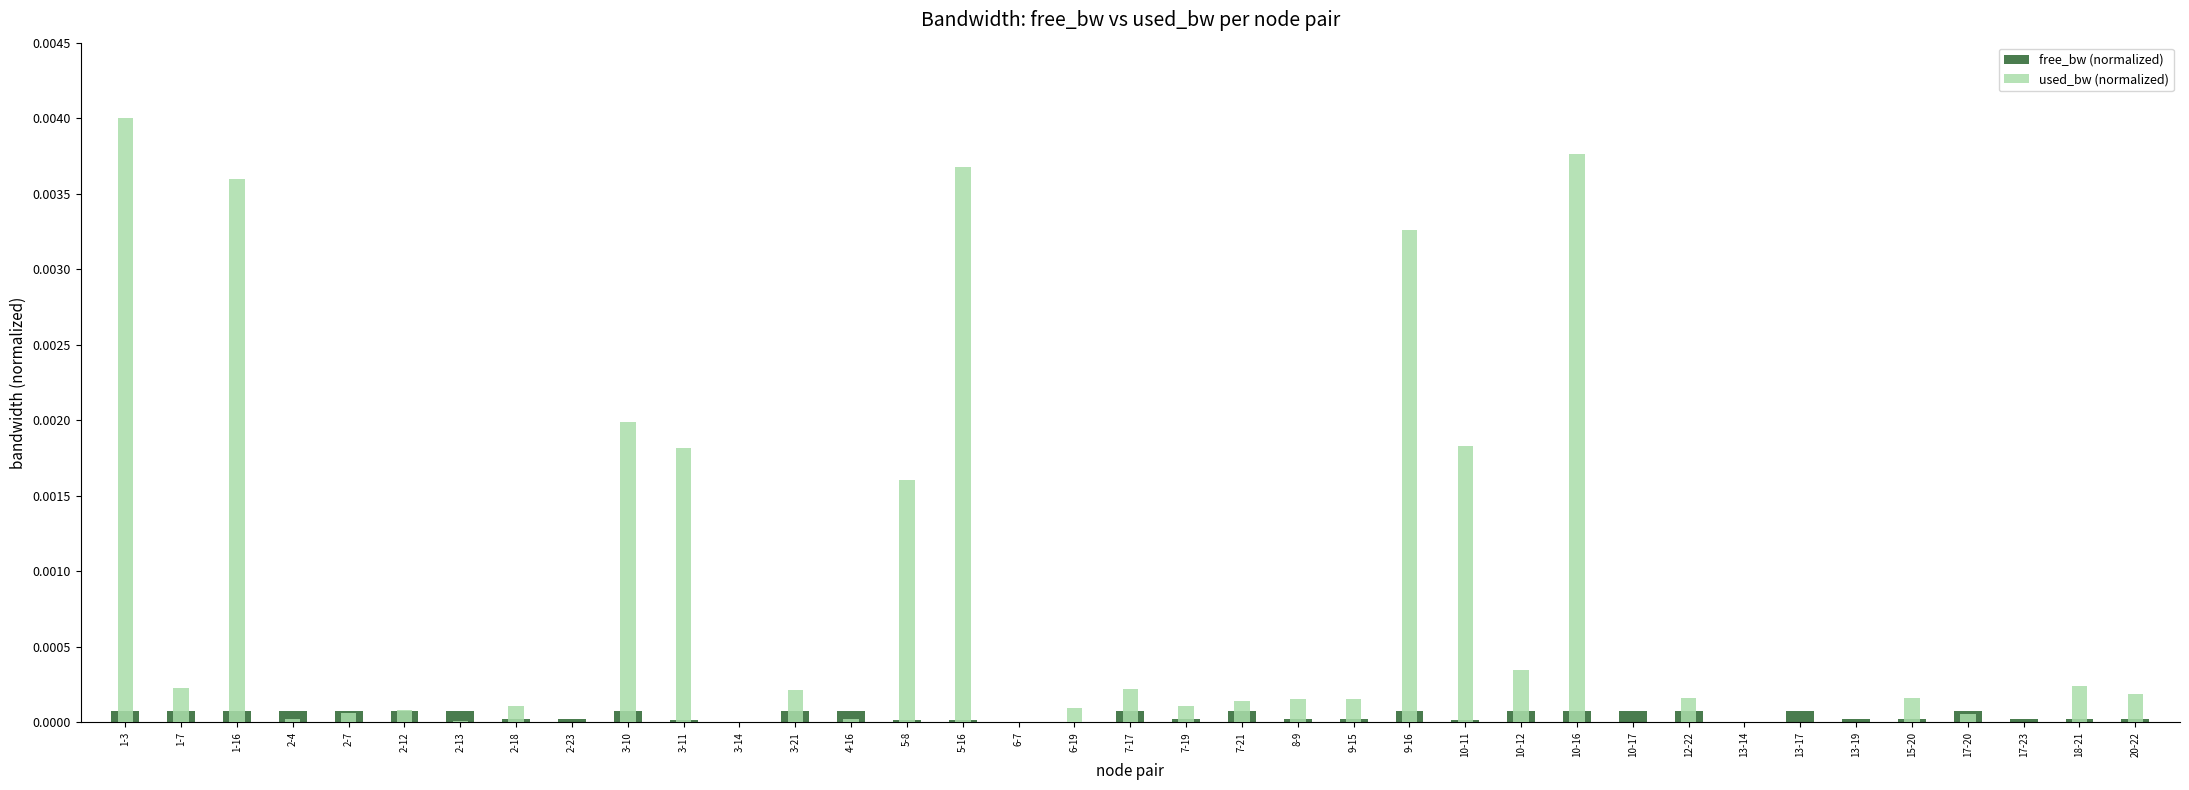

What position from the left is 2-4?

4